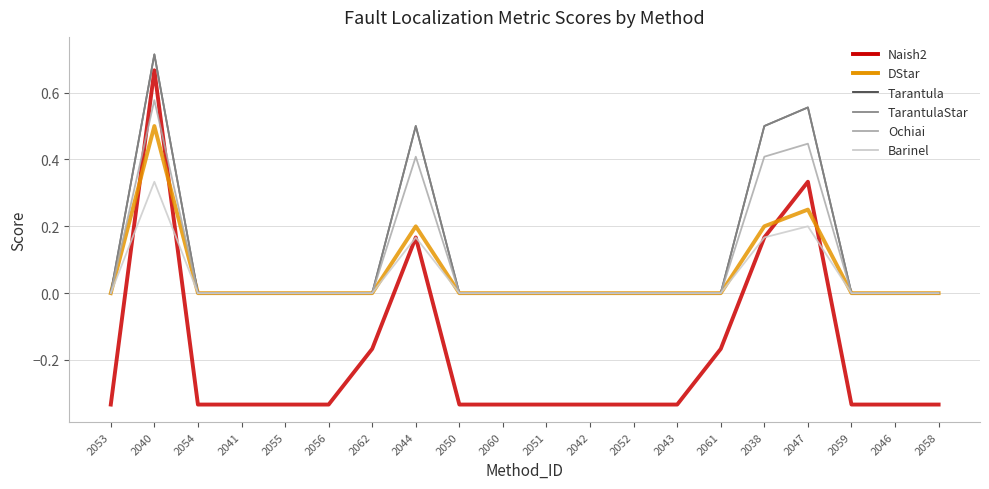

True or false: Ochiai and Tarantula intersect in this chart.

False